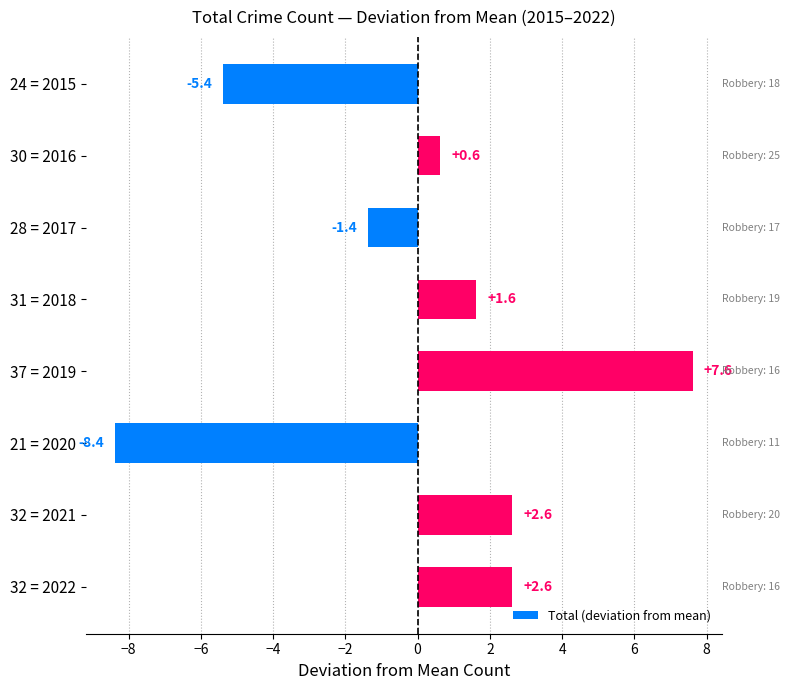

What position from the top is 24 = 2015?

1